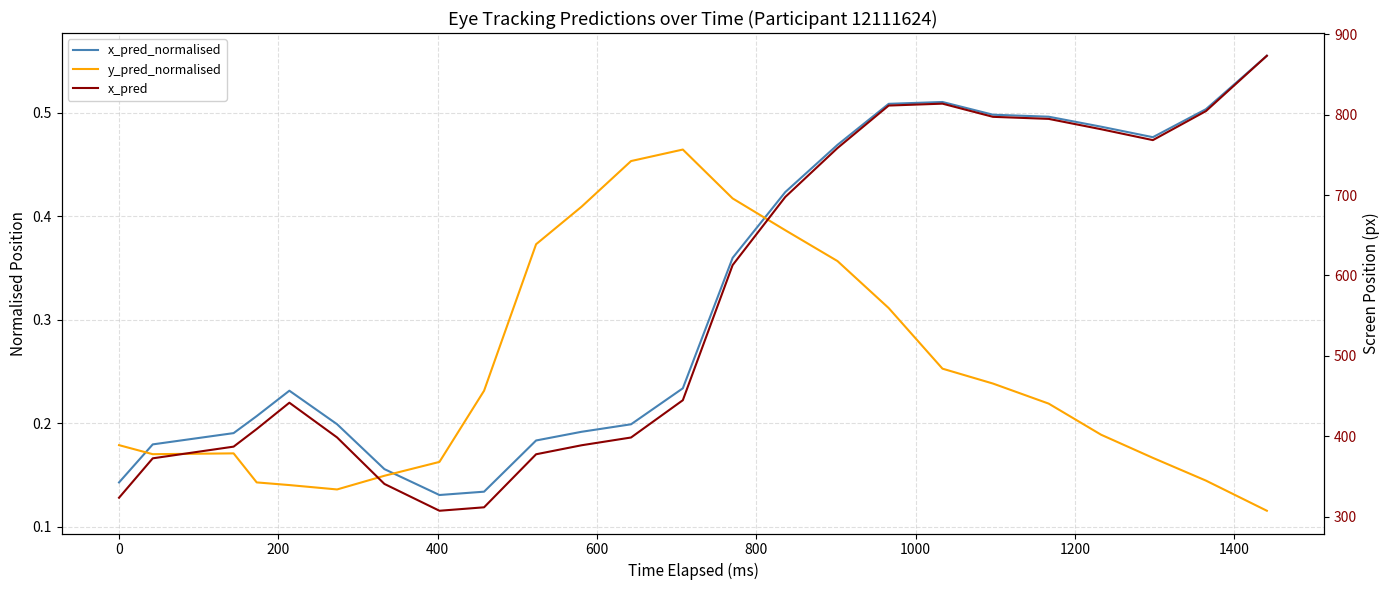

How many distinct data groups are displayed?

3